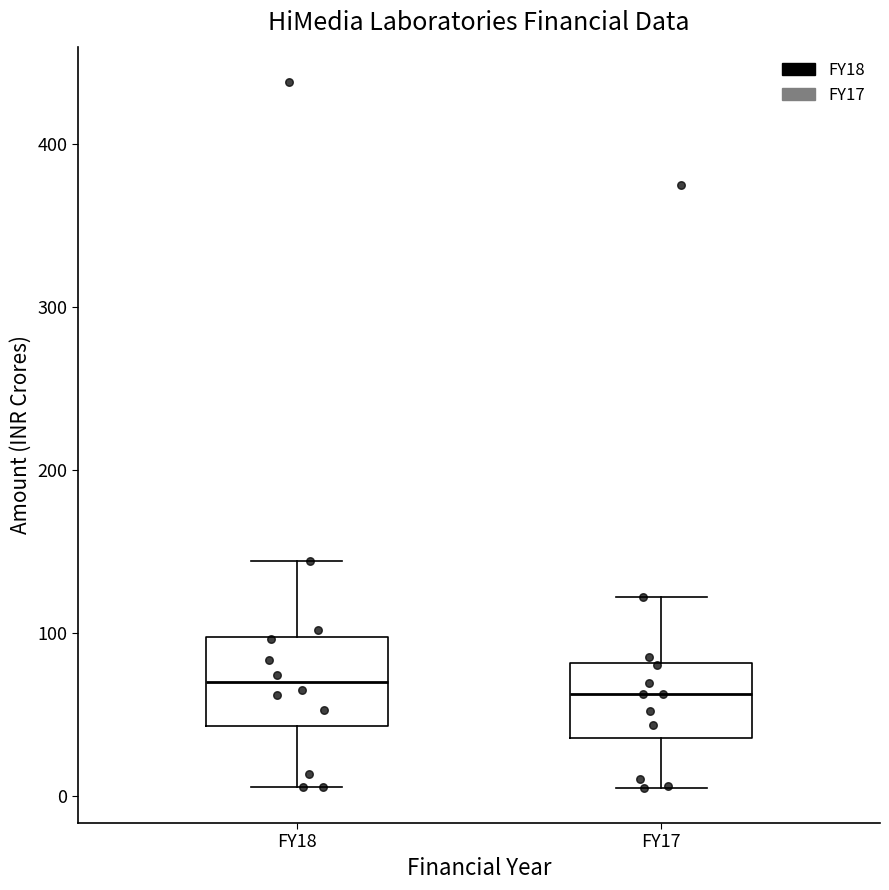

Reading left to right, read every box against the y-axis: the position of its median line, the range the box covers, and the ends of its whiskers. The values are not printed on the chart, so give them approximately, as read against the axis.

FY18: median 70, box 40 to 100, whiskers 10 to 140
FY17: median 60, box 40 to 80, whiskers 0 to 120